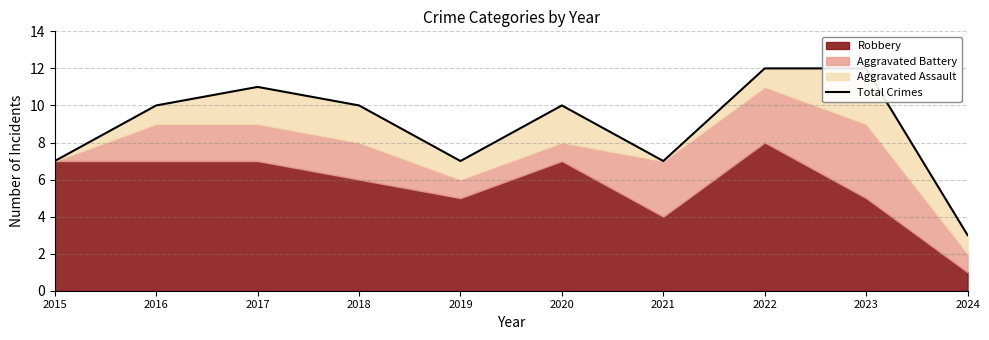

How many data points are less than 10?

4